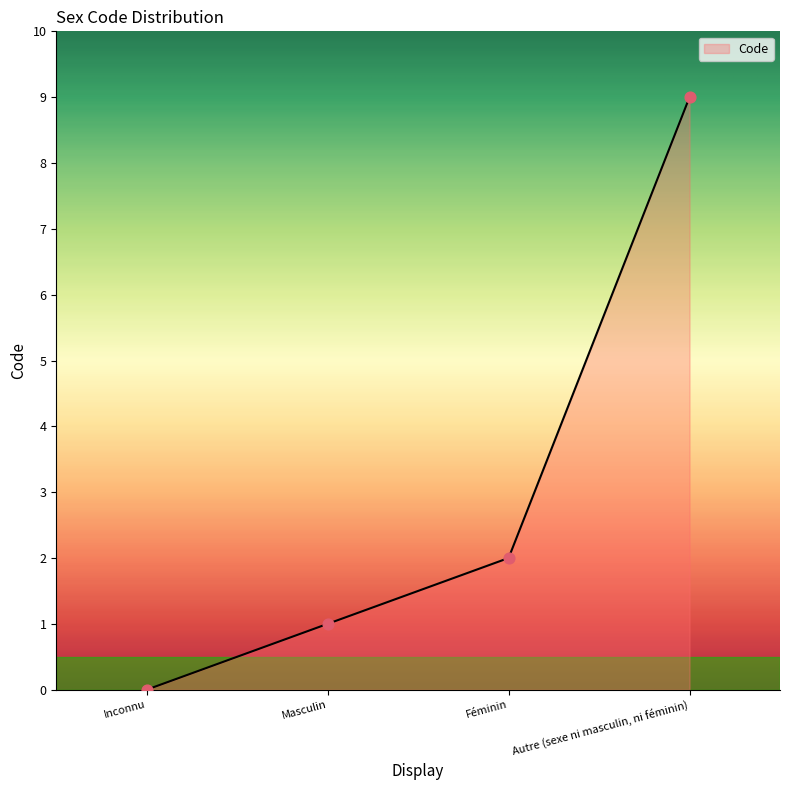

What is the change in value from Masculin to Autre (sexe ni masculin, ni féminin)?

+8